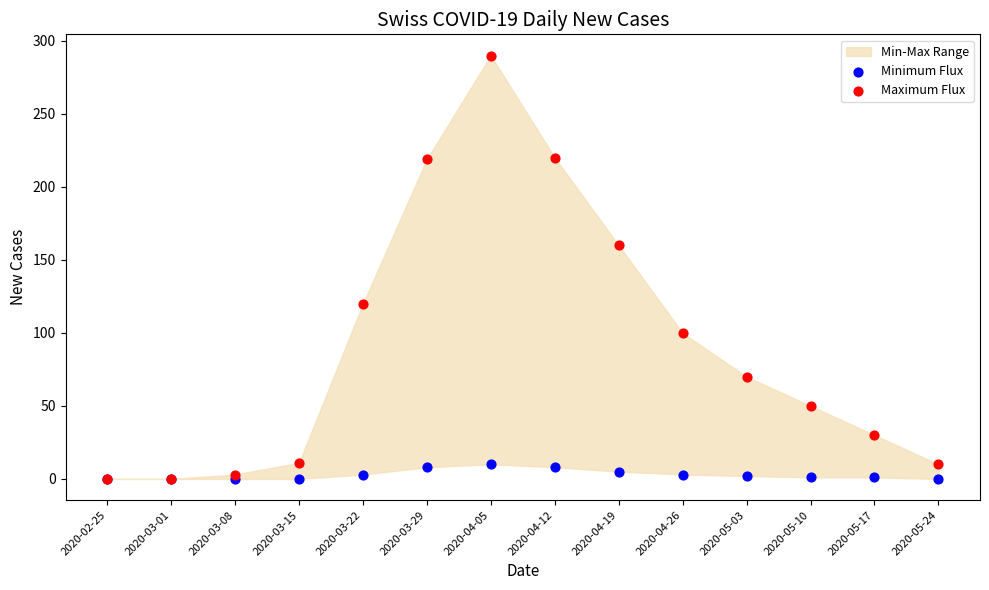

Which series reaches the maximum Y coordinate?

Maximum Flux